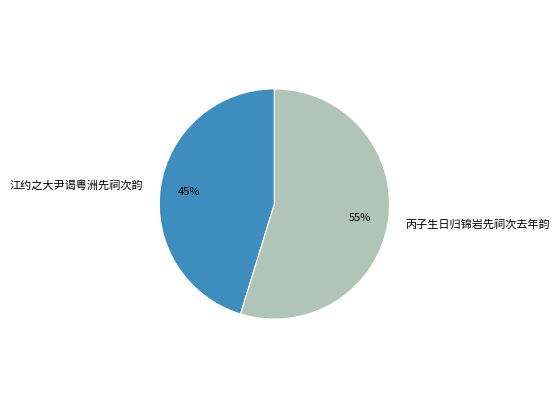

To the nearest percent, what portion does 江约之大尹谒粤洲先祠次韵 represent?

45%